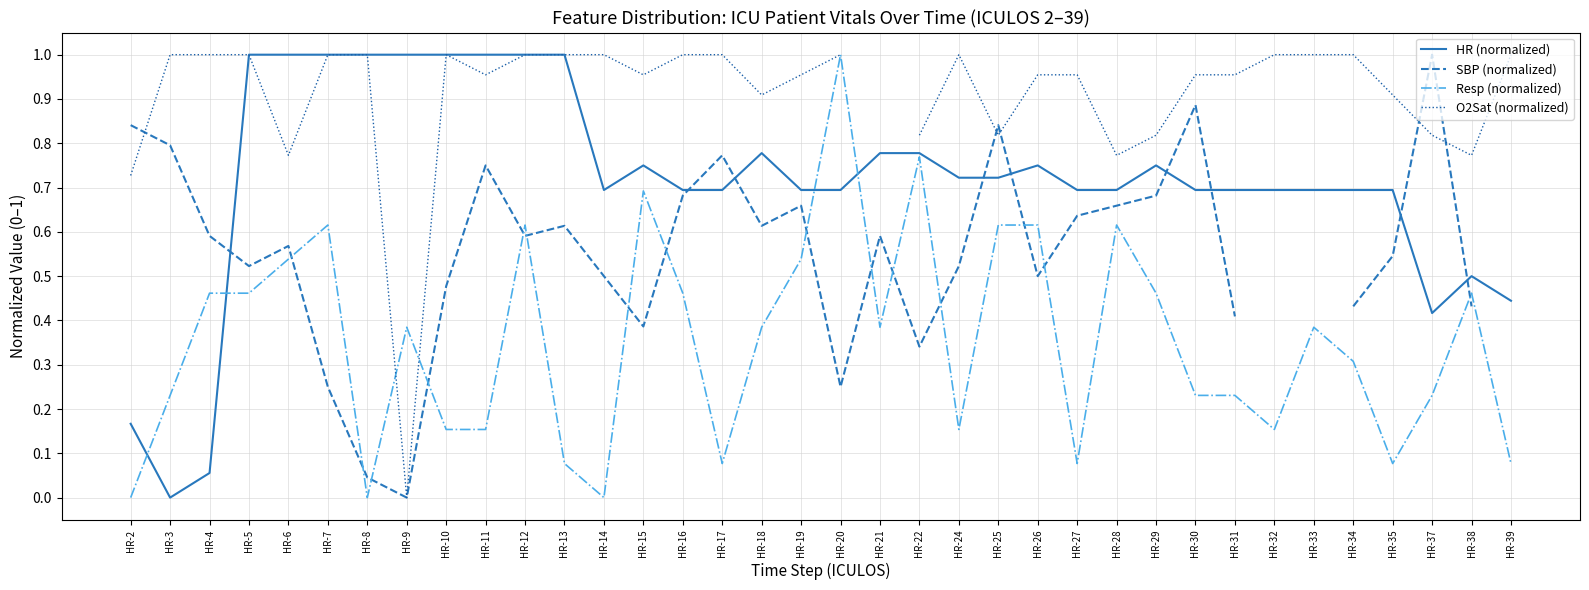

What is the greatest value displayed?

1.0